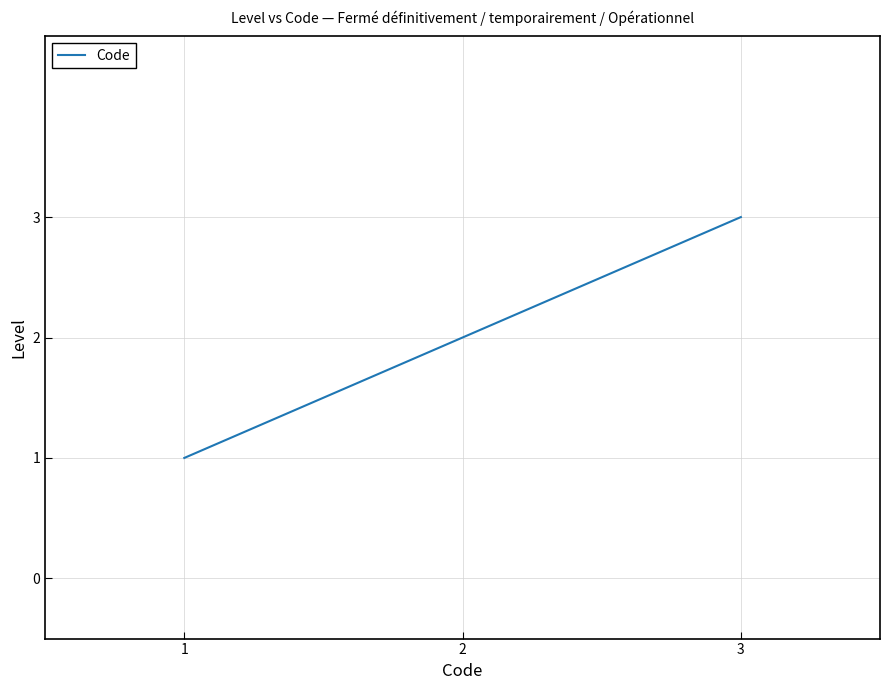

True or false: the data shows 2 at 2.

True